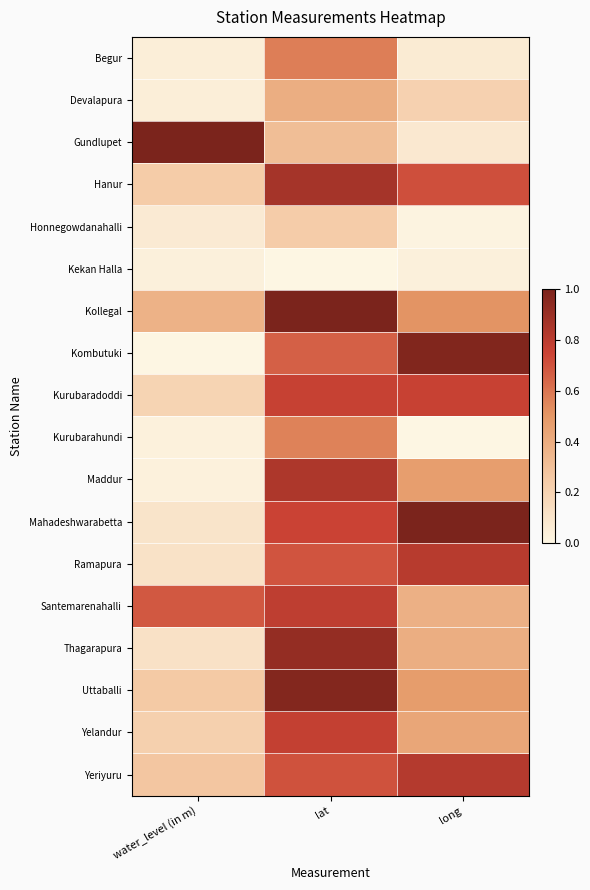

At how many categories does at least one series exceed 0?

3